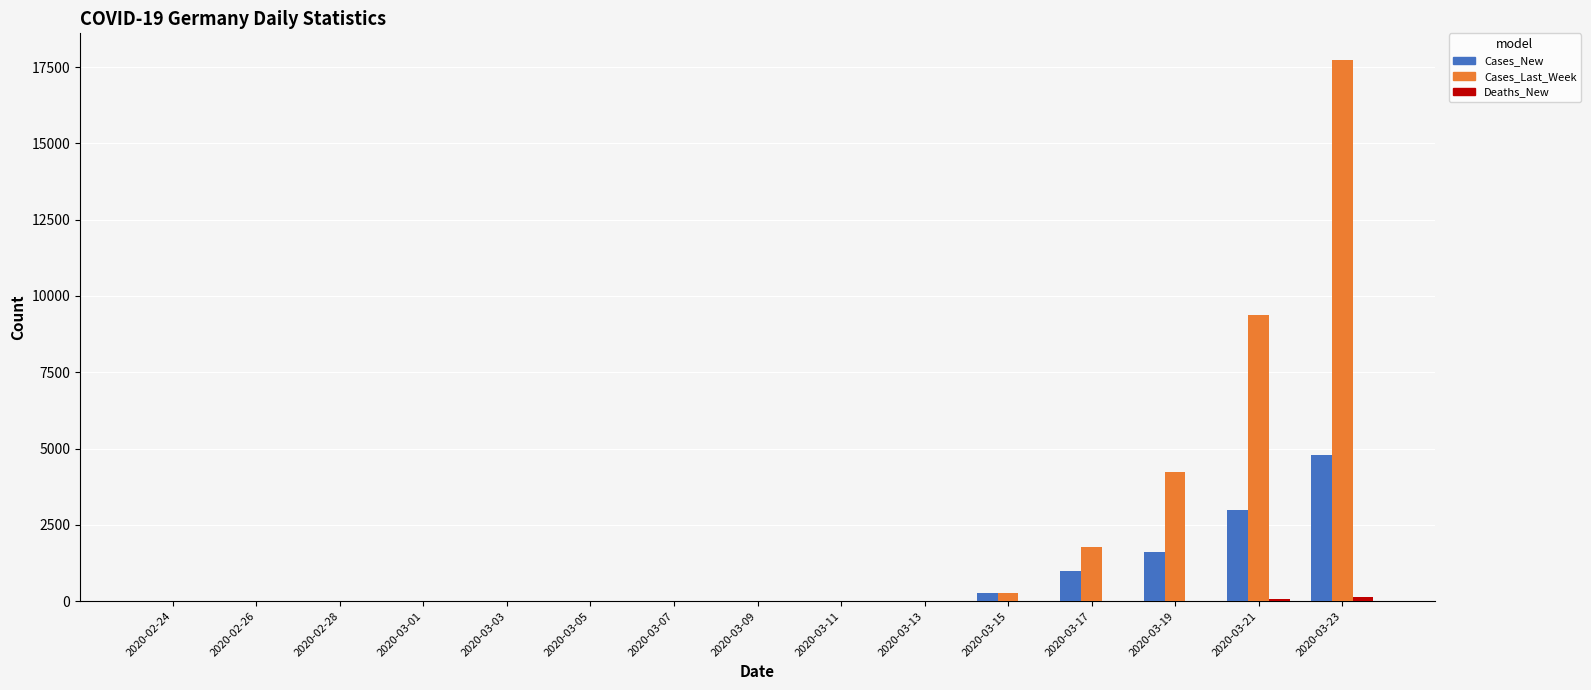

The value of Cases_Last_Week at 2020-03-07 is 0. True or false?

True